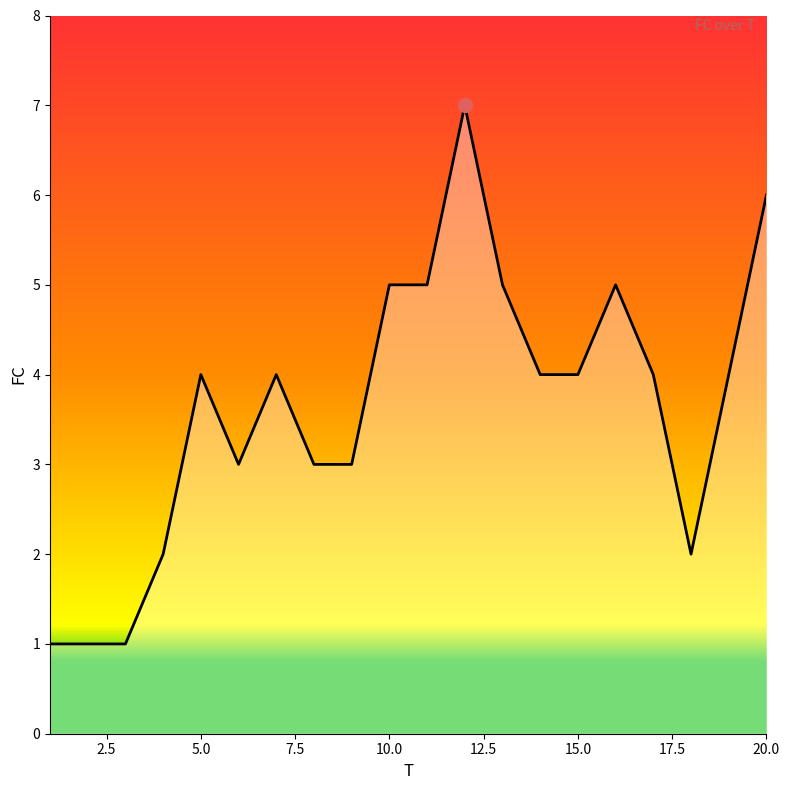

What is the difference between the maximum and minimum values?

6